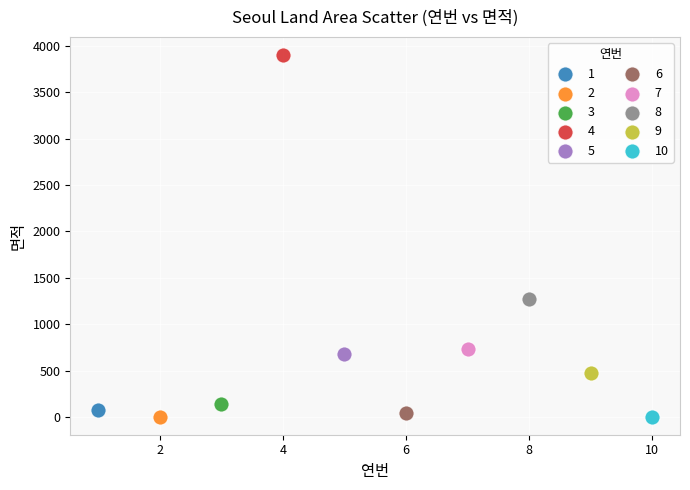

Which series reaches the maximum Y coordinate?

4